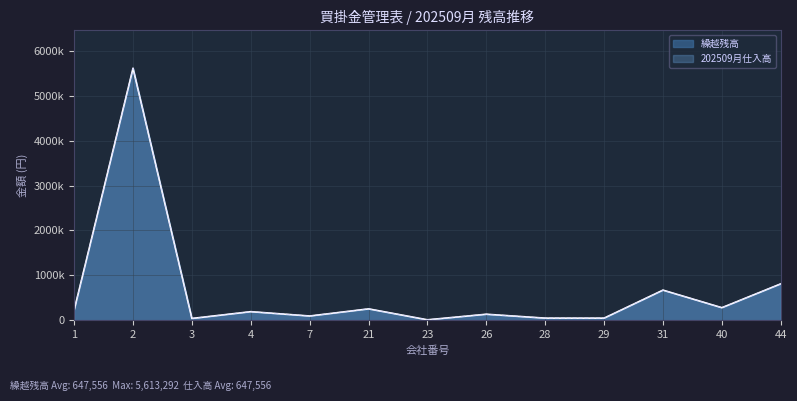

What is the lowest value of the 202509月仕入高 series?

10450